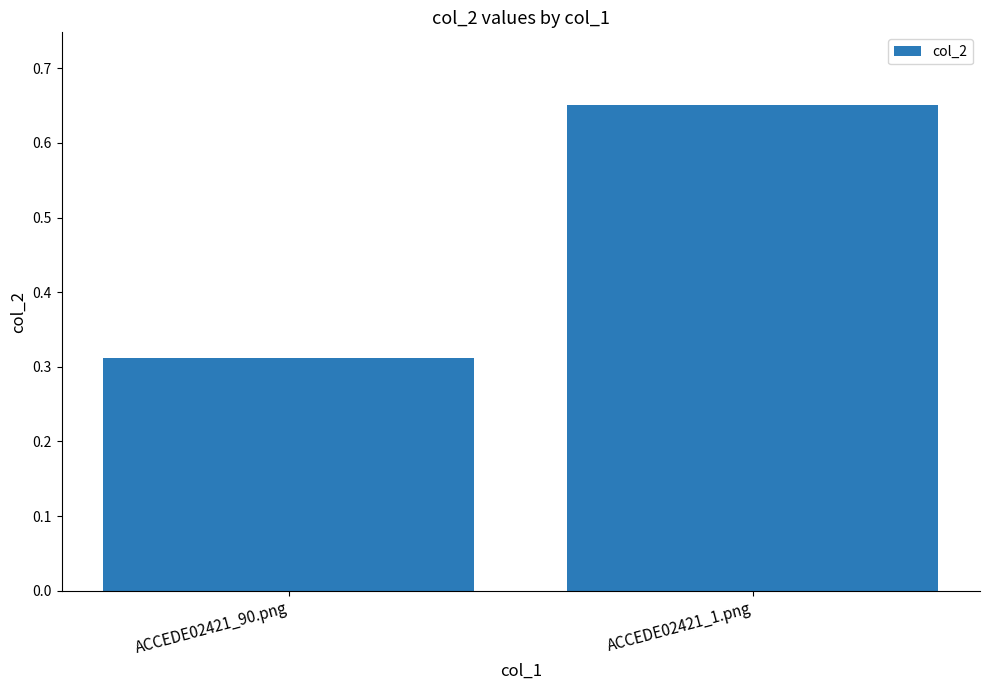

At which label is the value closest to 0?

ACCEDE02421_90.png